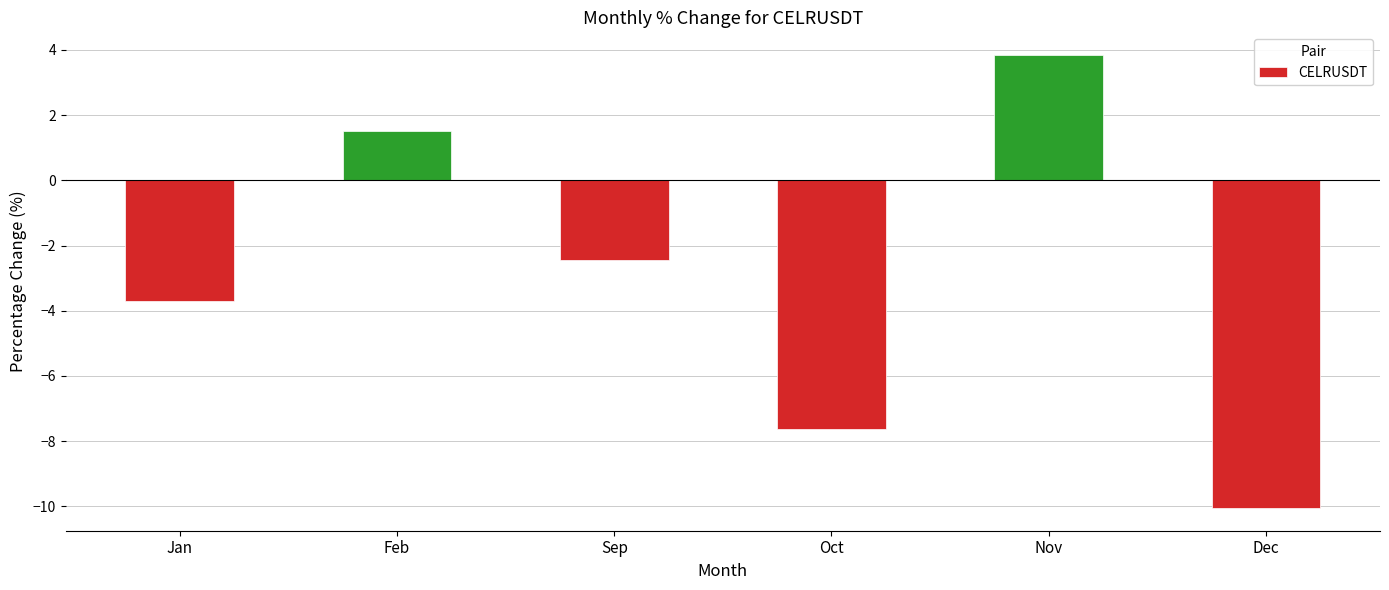

What is the label of the 1st bar from the left?

Jan